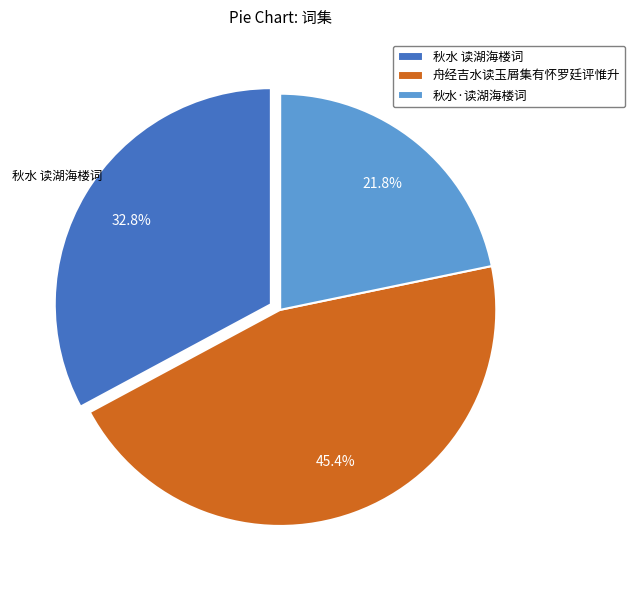

What is the total percentage of 舟经吉水读玉屑集有怀罗廷评惟升 and 秋水·读湖海楼词?

67.2%